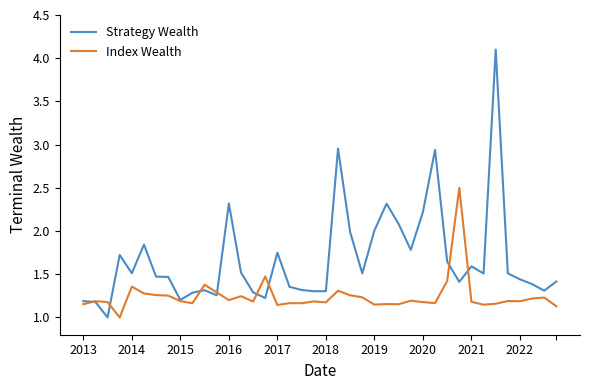

Rank the series by their maximum value, from highest to lowest.

Strategy Wealth, Index Wealth